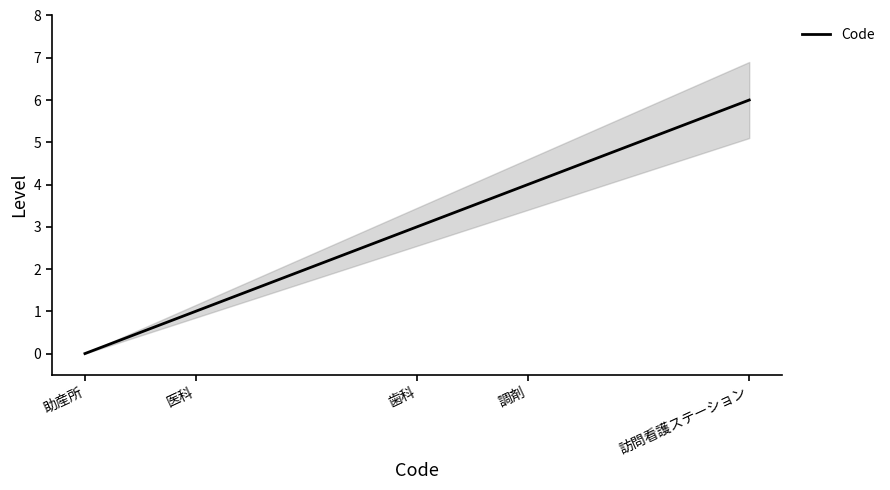

What is the change in value from 歯科 to 訪問看護ステーション?

+3